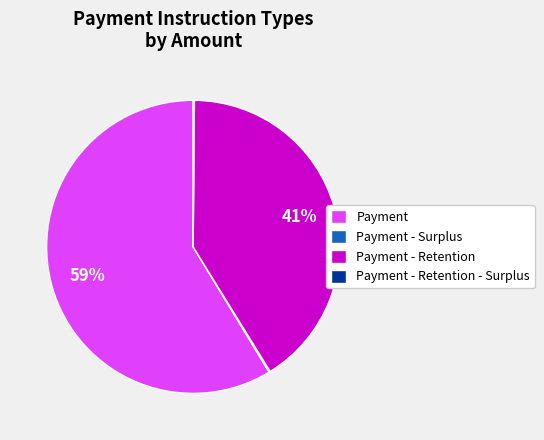

Is Payment - Retention the majority of the pie?

No